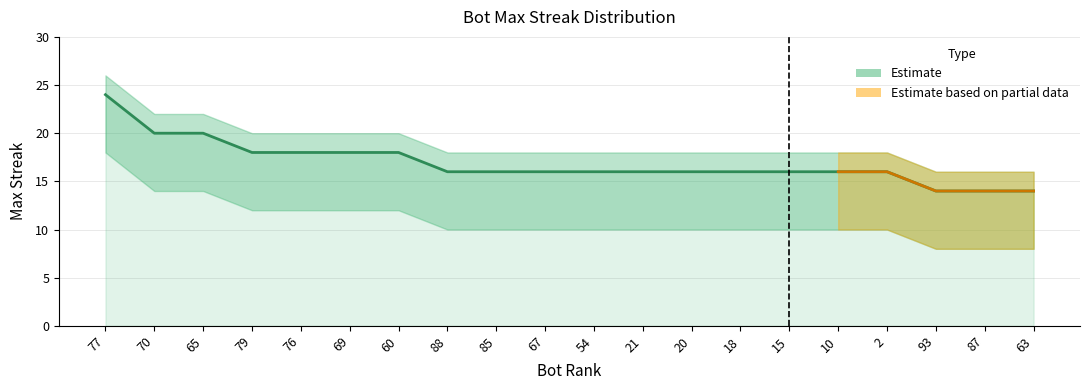

List the labels in order of value, largest first.

77, 70, 65, 79, 76, 69, 60, 88, 85, 67, 54, 21, 20, 18, 15, 10, 2, 93, 87, 63